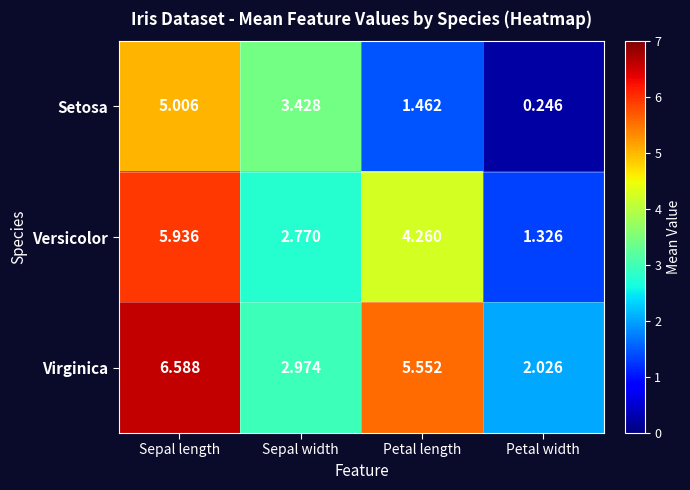

At which label does Virginica first exceed 5?

Sepal length